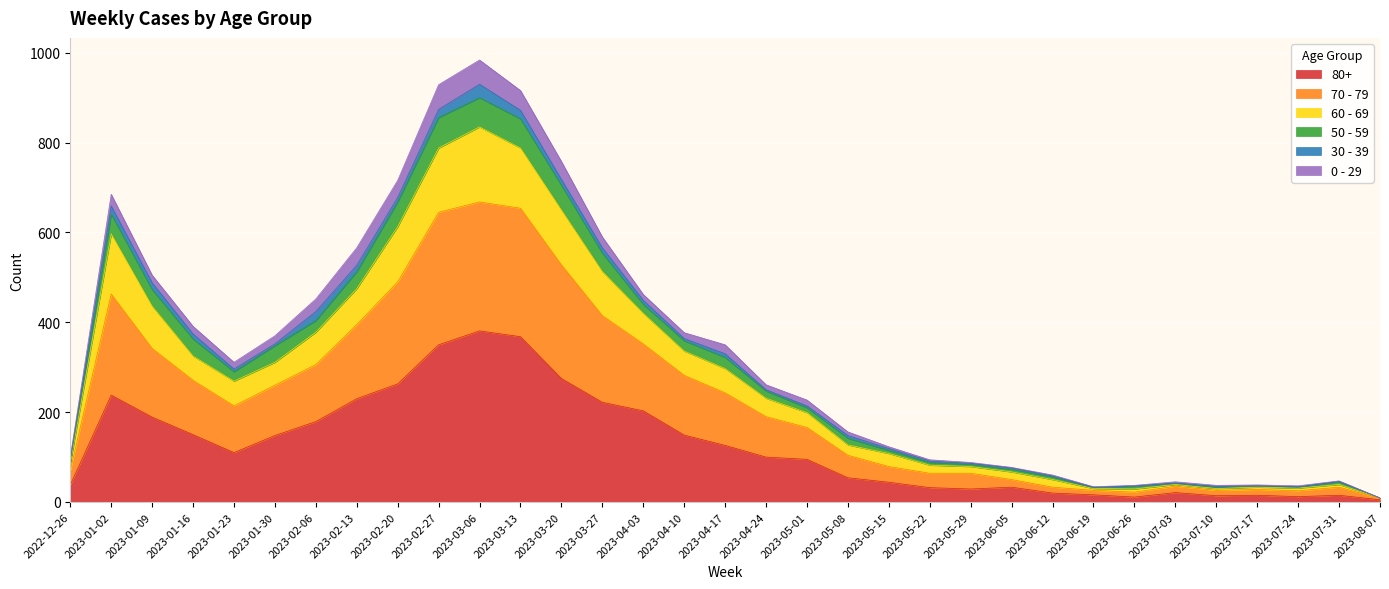

The 80+ series shows 11 at 2023-06-26. True or false?

True